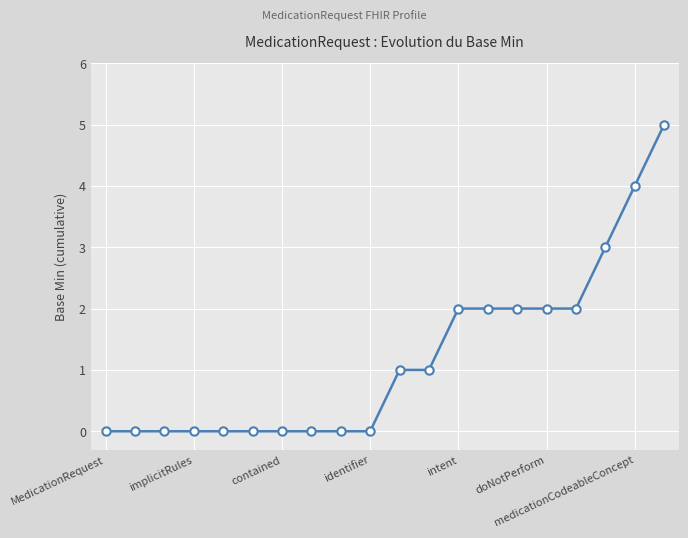

How many series are shown in this chart?

1